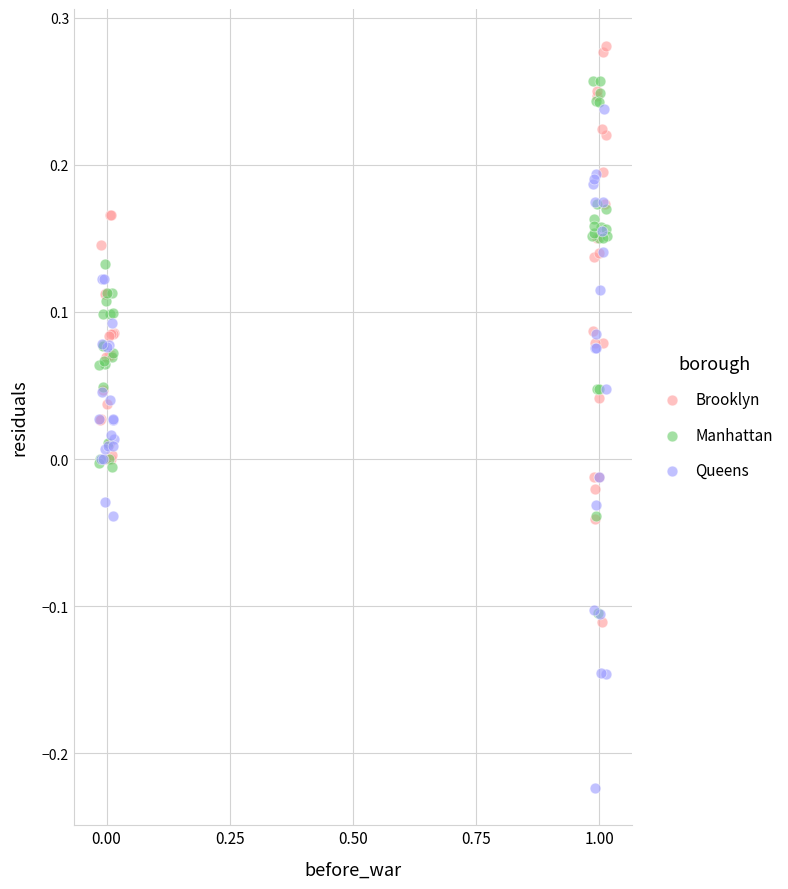

Which series contains the highest Y value?

Brooklyn